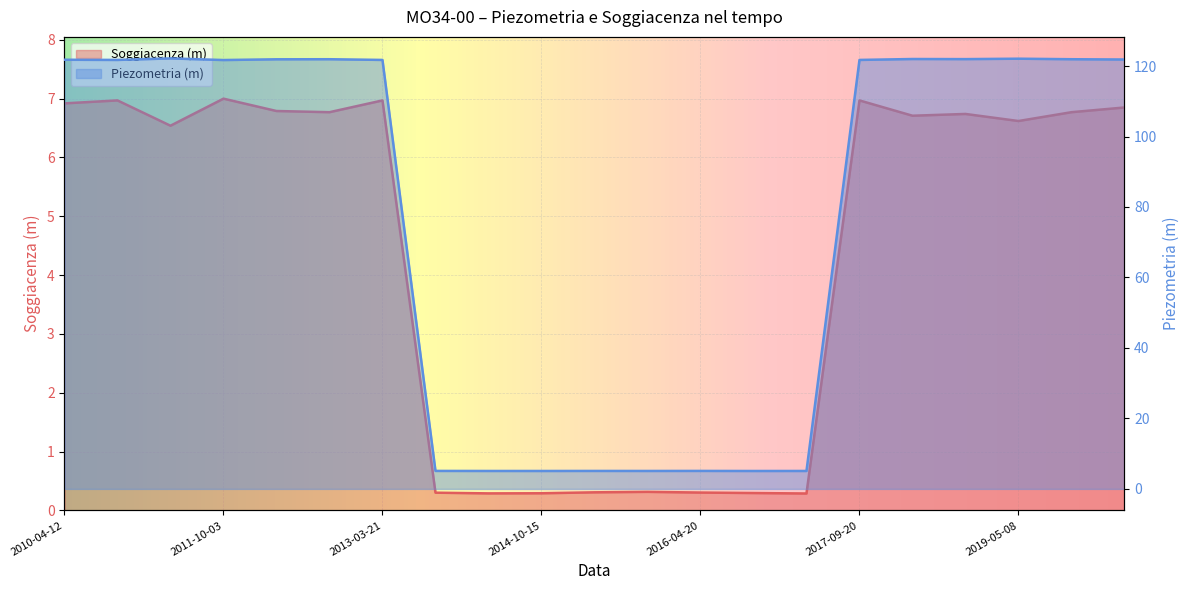

The Piezometria (m) series shows 121.9 at 2019-10-17. True or false?

True